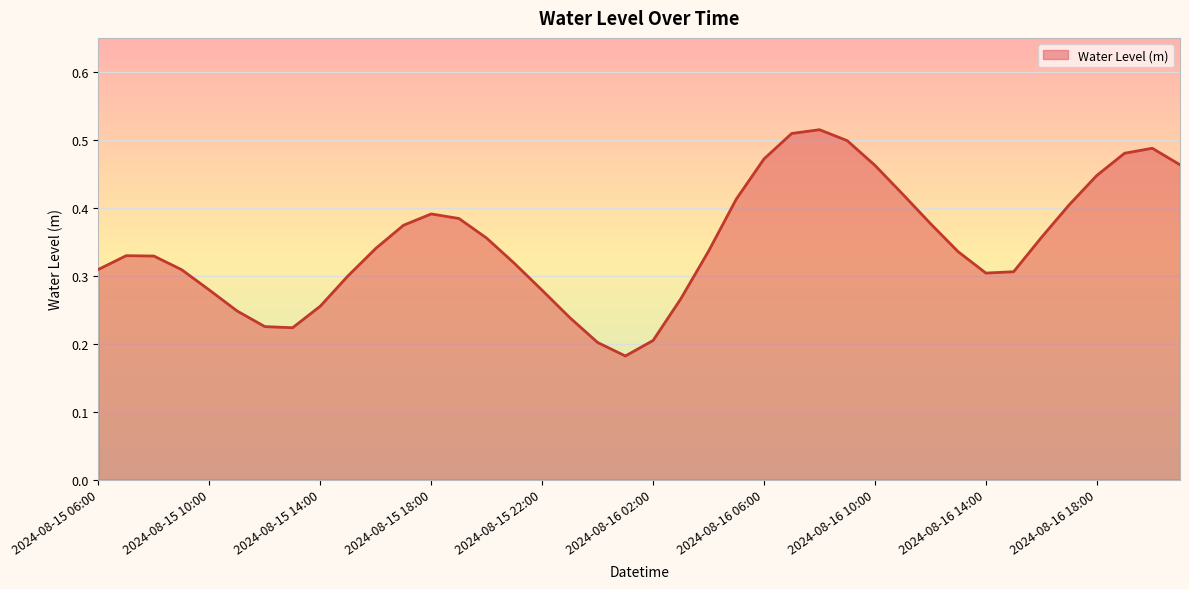

Is this an area chart (filled region under the line)?

Yes